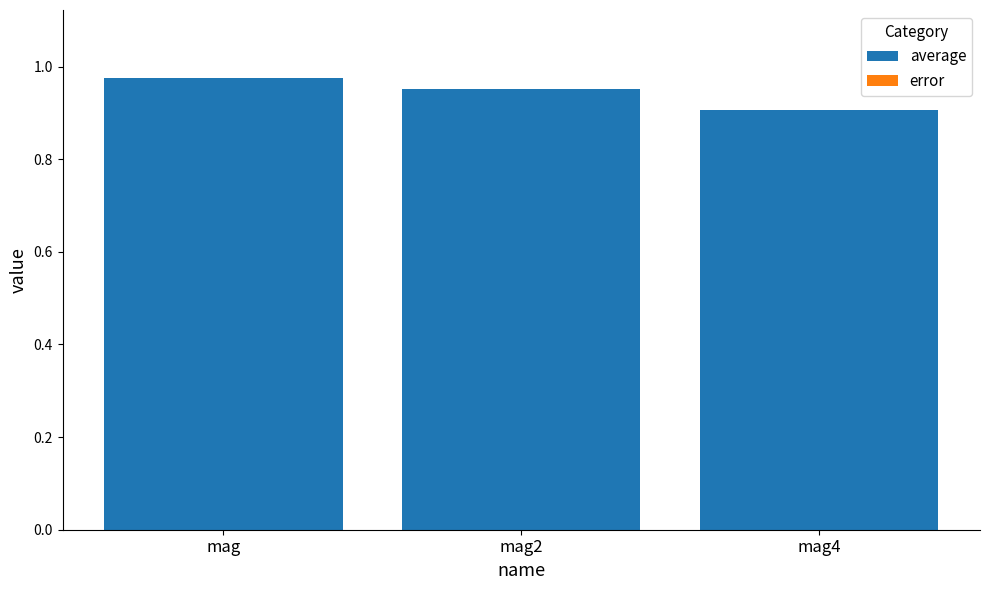

At how many categories does at least one series exceed 0?

3